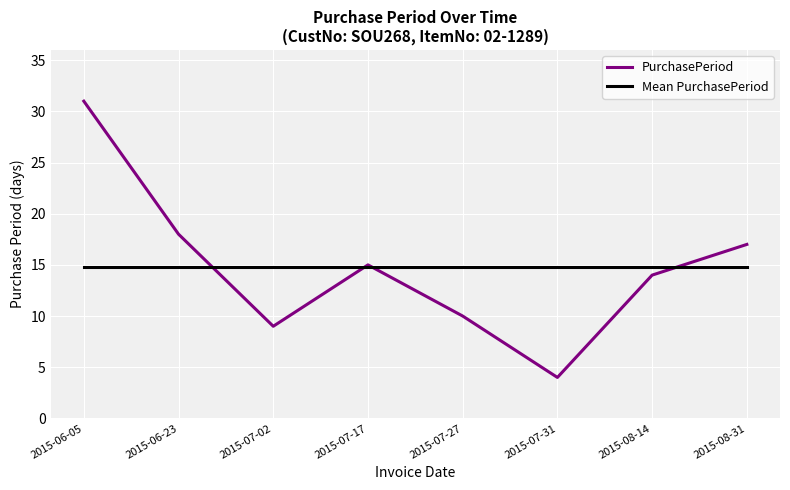

The Mean PurchasePeriod series shows 14.8 at 2015-06-05. True or false?

True